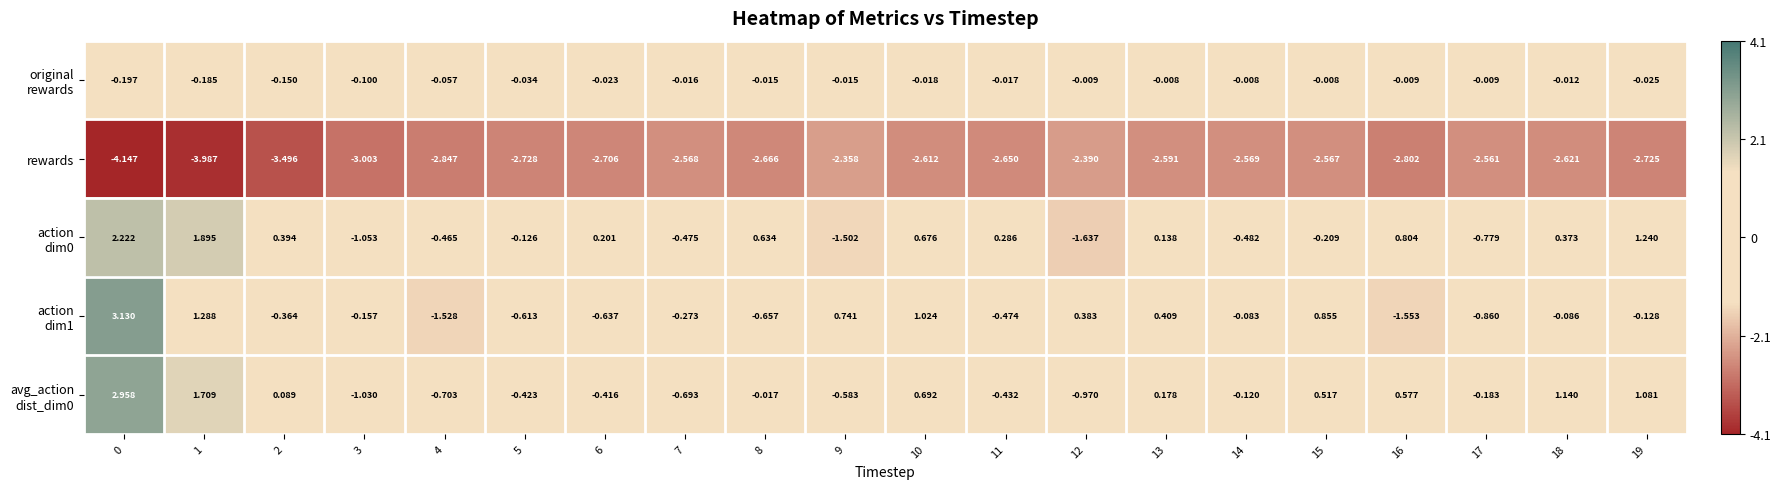

How many series are shown in this chart?

5